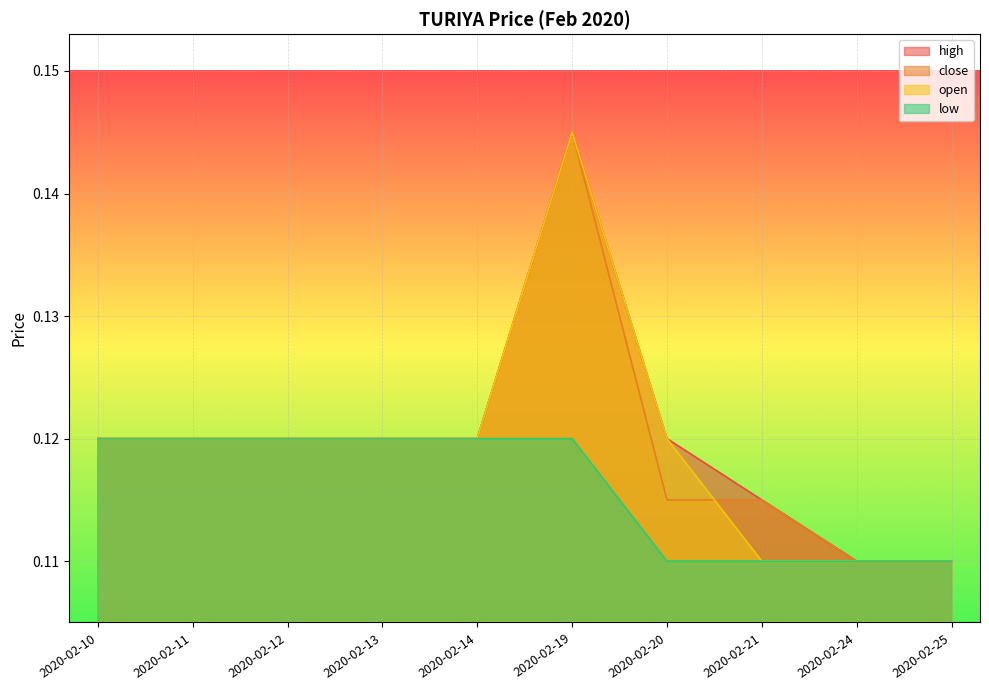

True or false: high has more than 1 points higher than both neighbors.

False